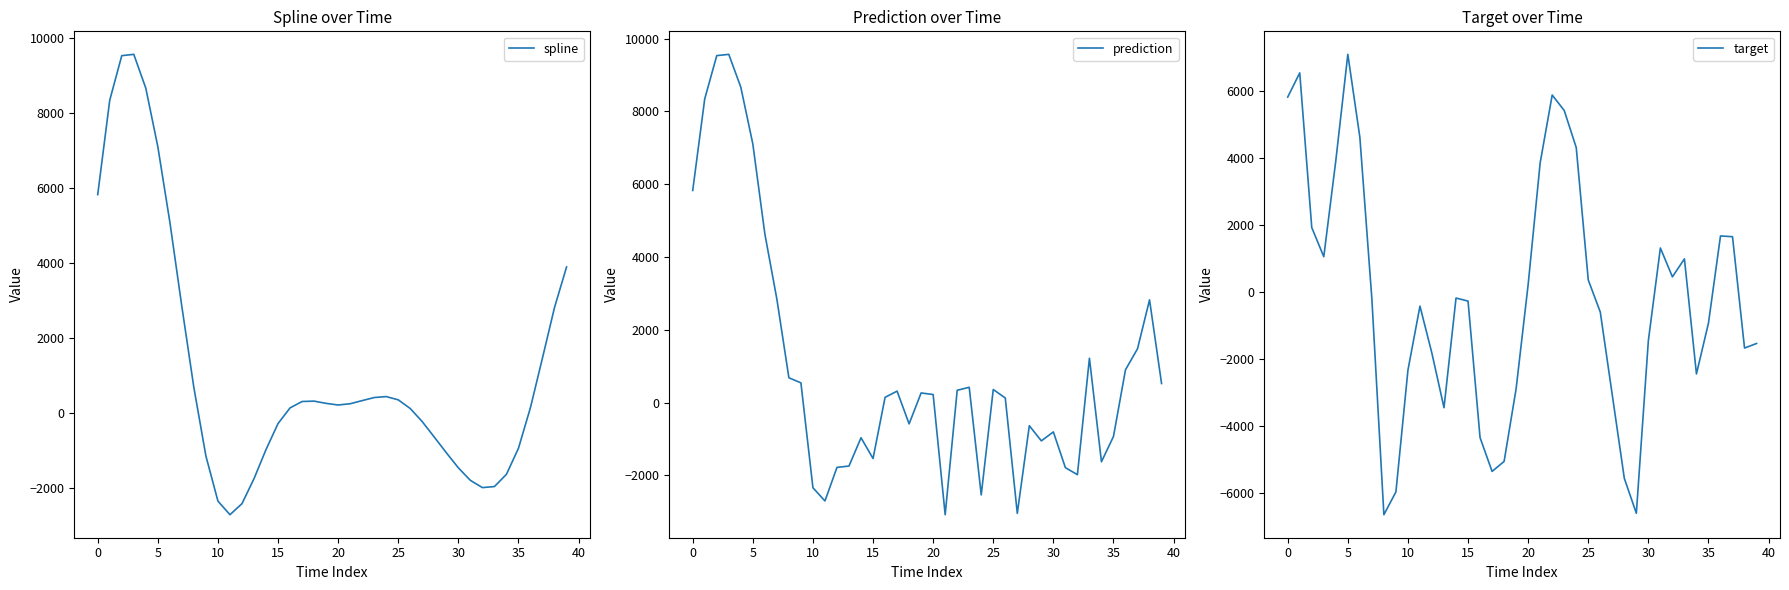

The value of spline at 23 is 418.6. True or false?

True